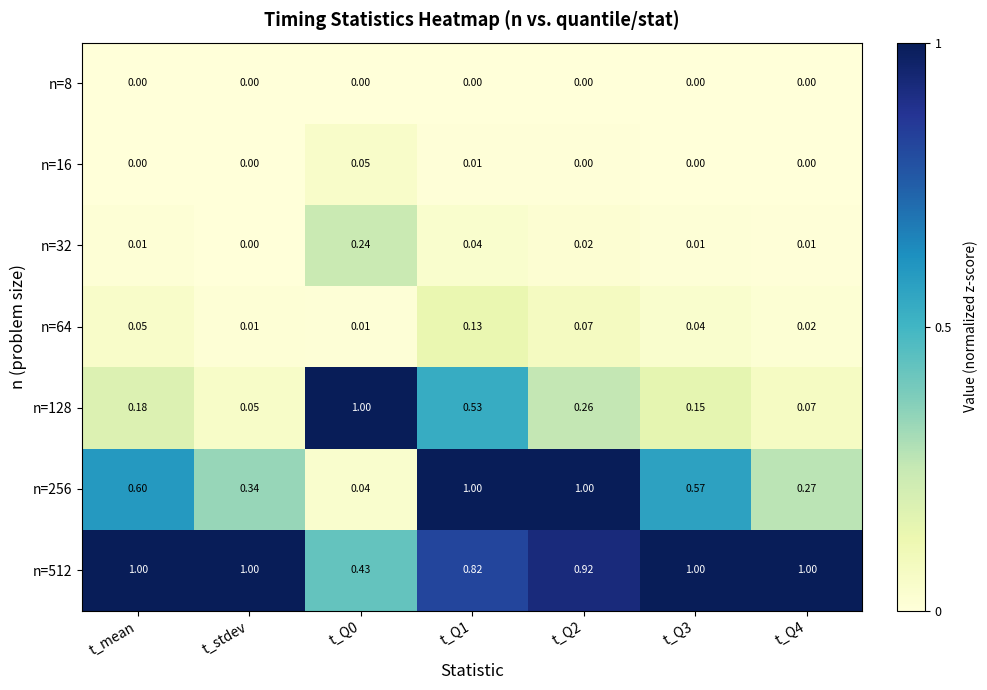

Which category has the lowest value in the n=32 series?

t_stdev